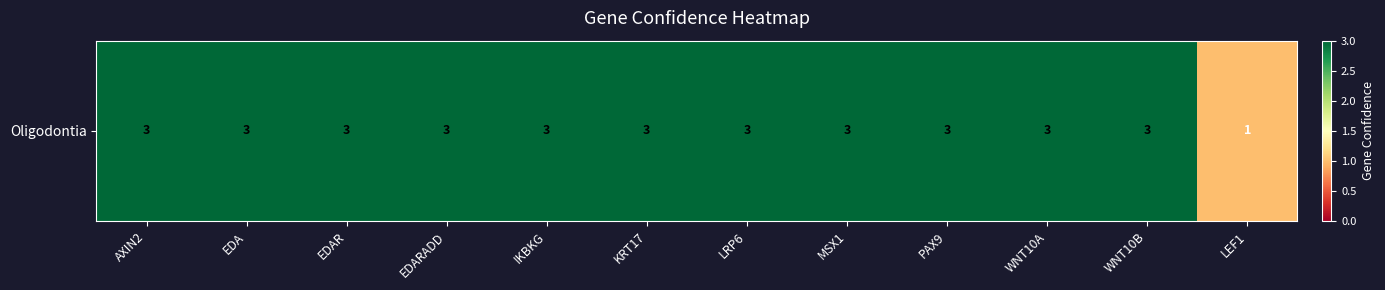

At which label is the value closest to 2?

AXIN2